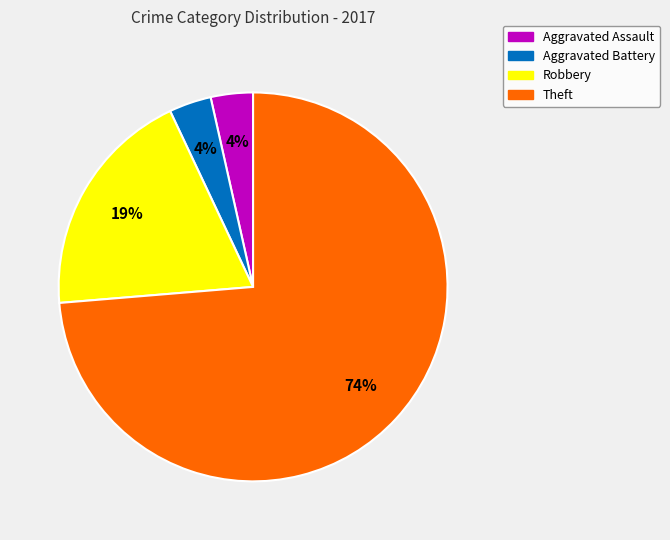

Do Aggravated Assault and Robbery together represent more than half of the pie?

No